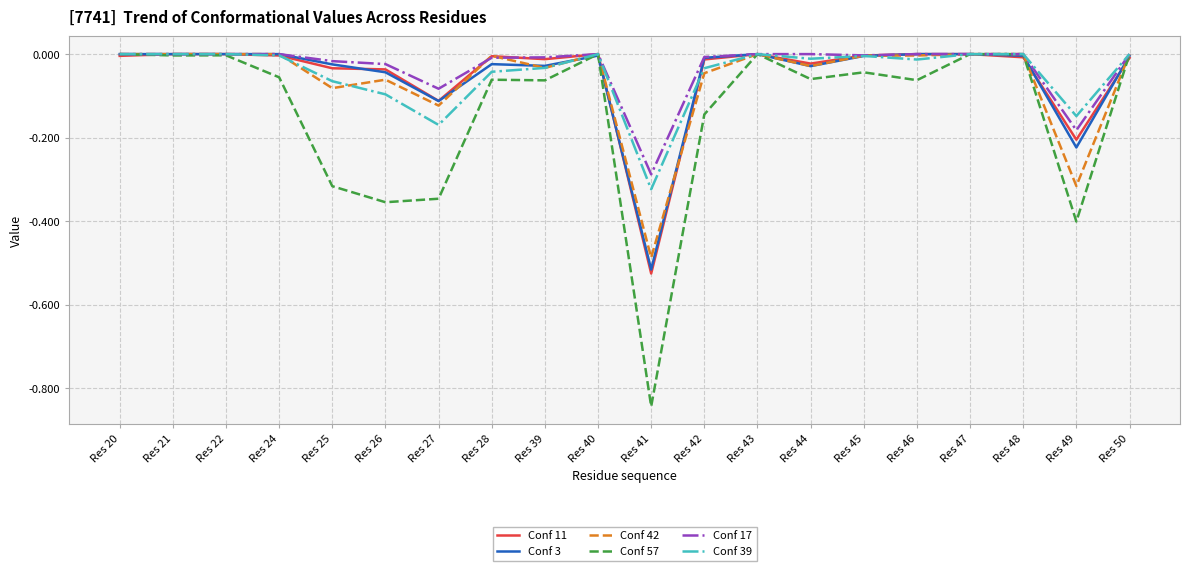

The value of Conf 39 at Res 21 is 0.2. True or false?

False